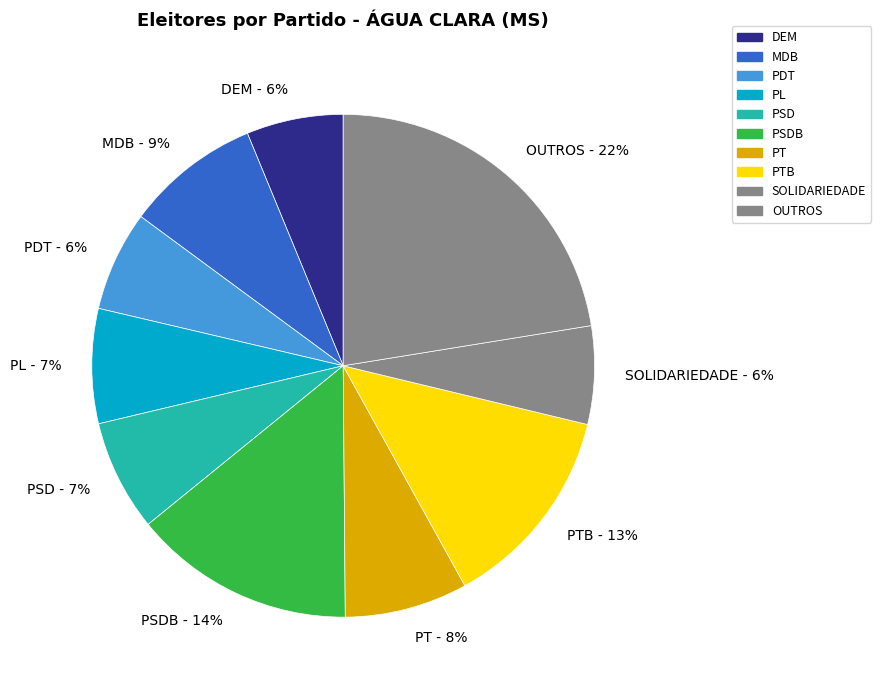

Is it true that PT - 8% is 8% of the pie?

True